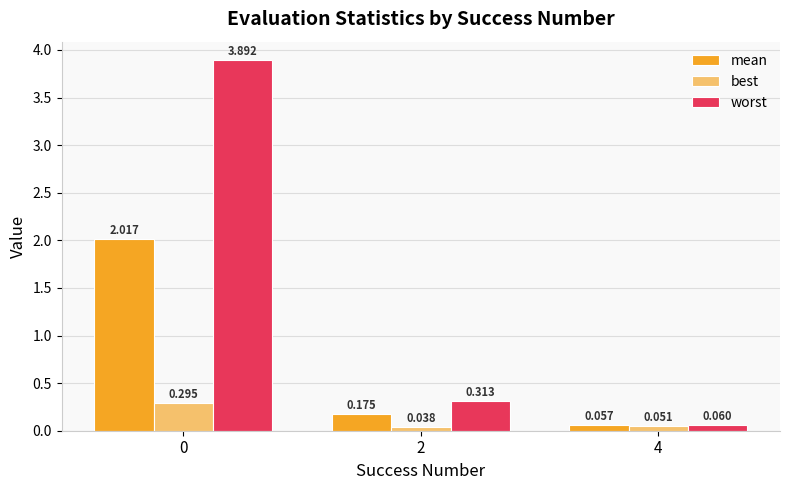

Which series changed the most between 0 and 4?

worst